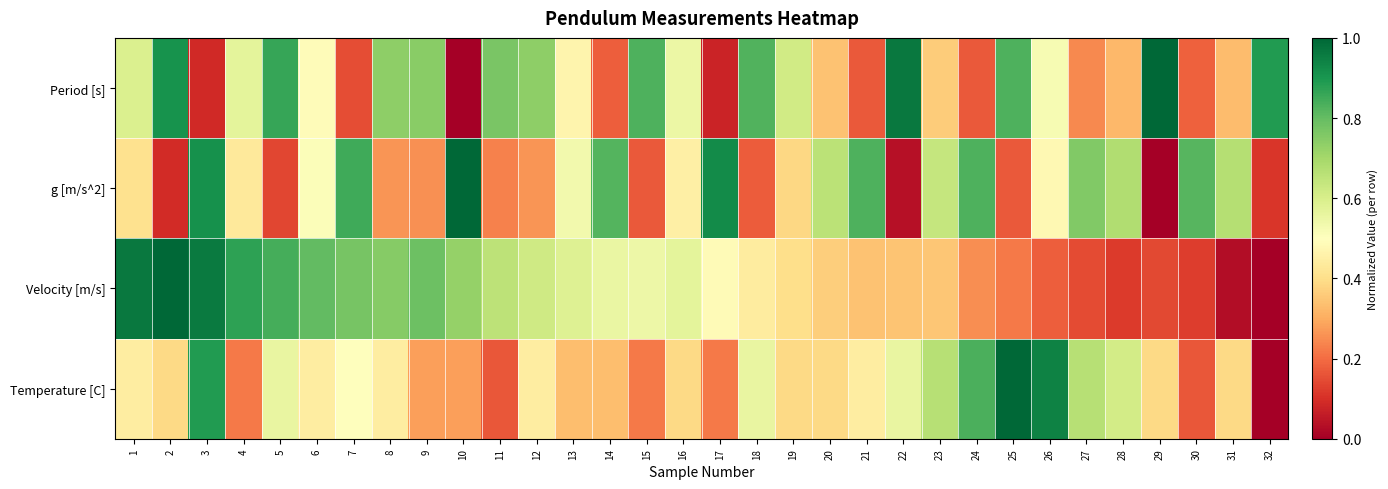

How many data points does each series have?

32